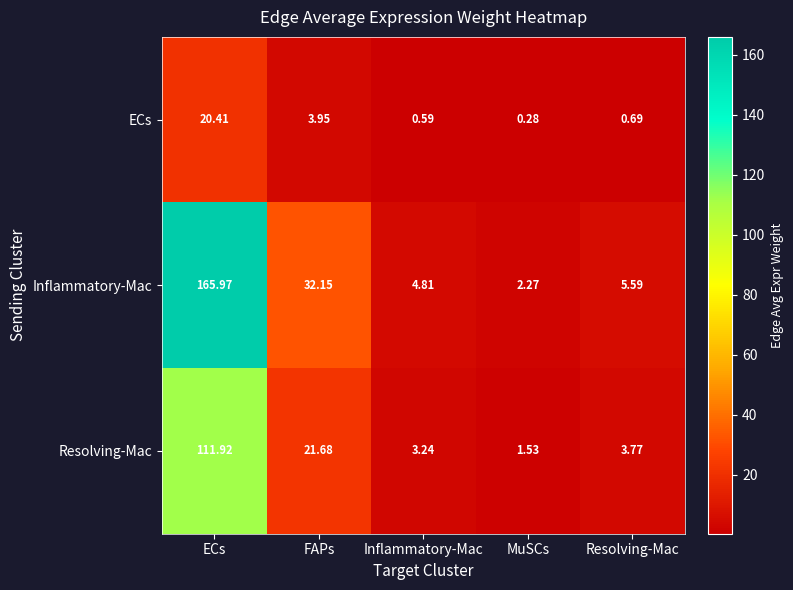

How many data points does each series have?

5